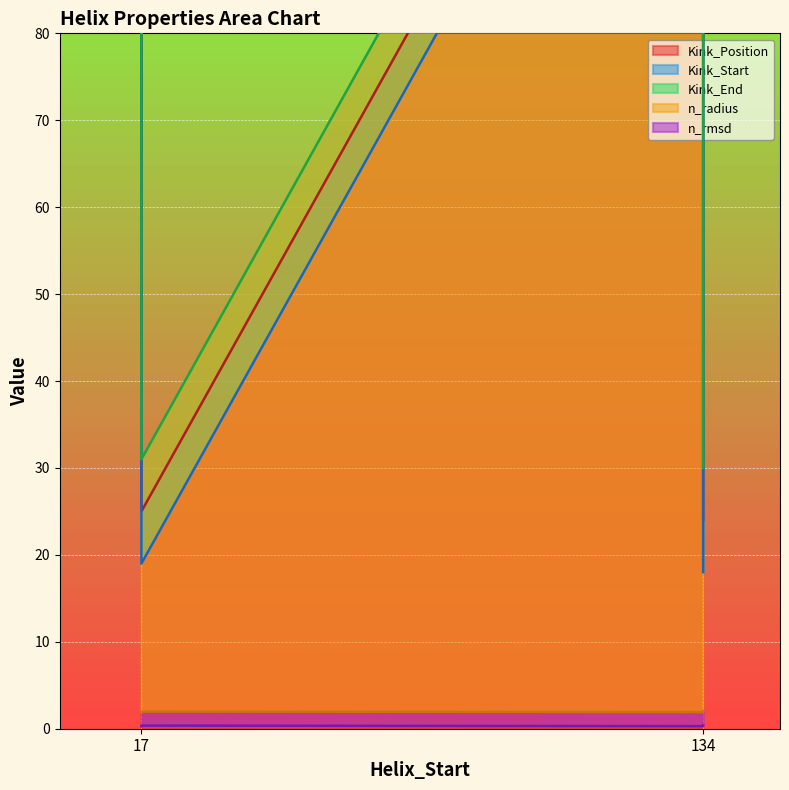

The value of Kink_Start at 17 is 30.3. True or false?

False